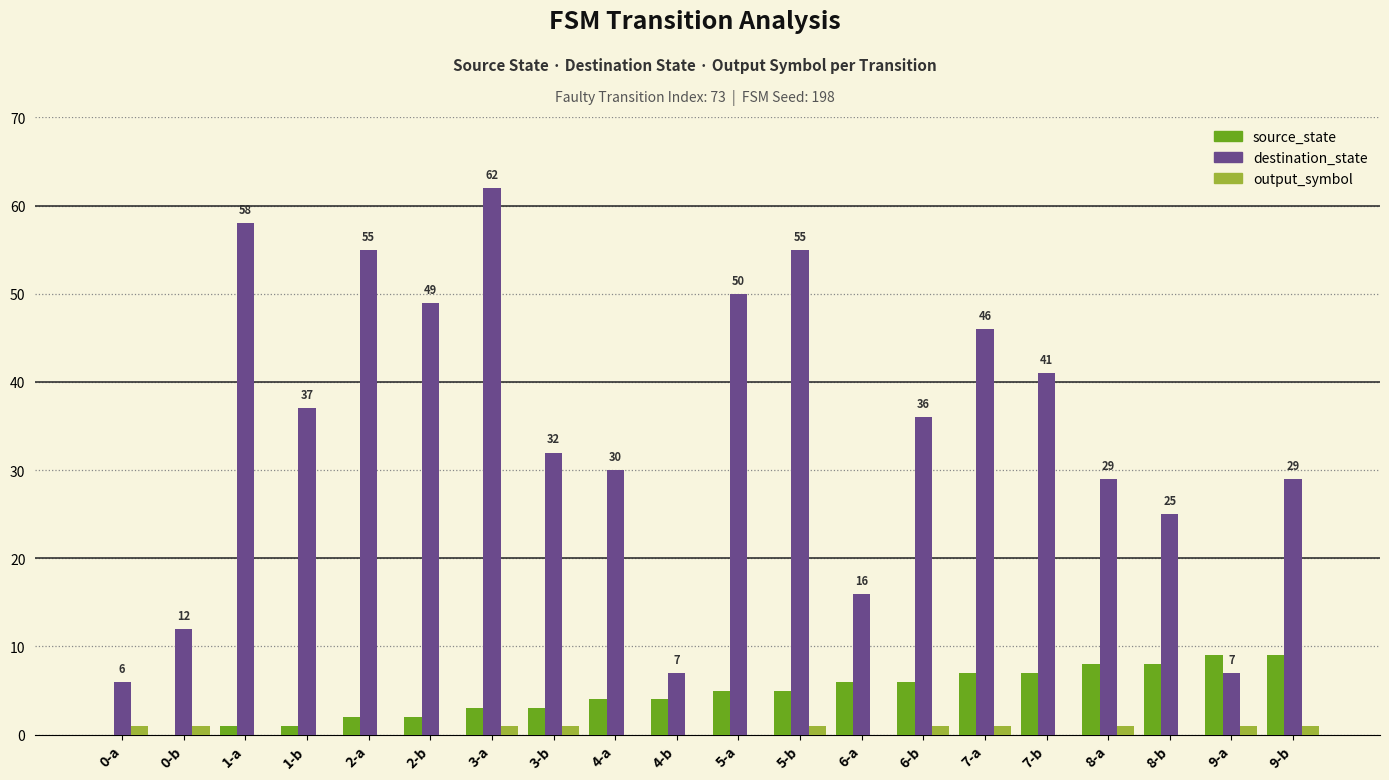

Which series has the largest range (max minus min)?

destination_state